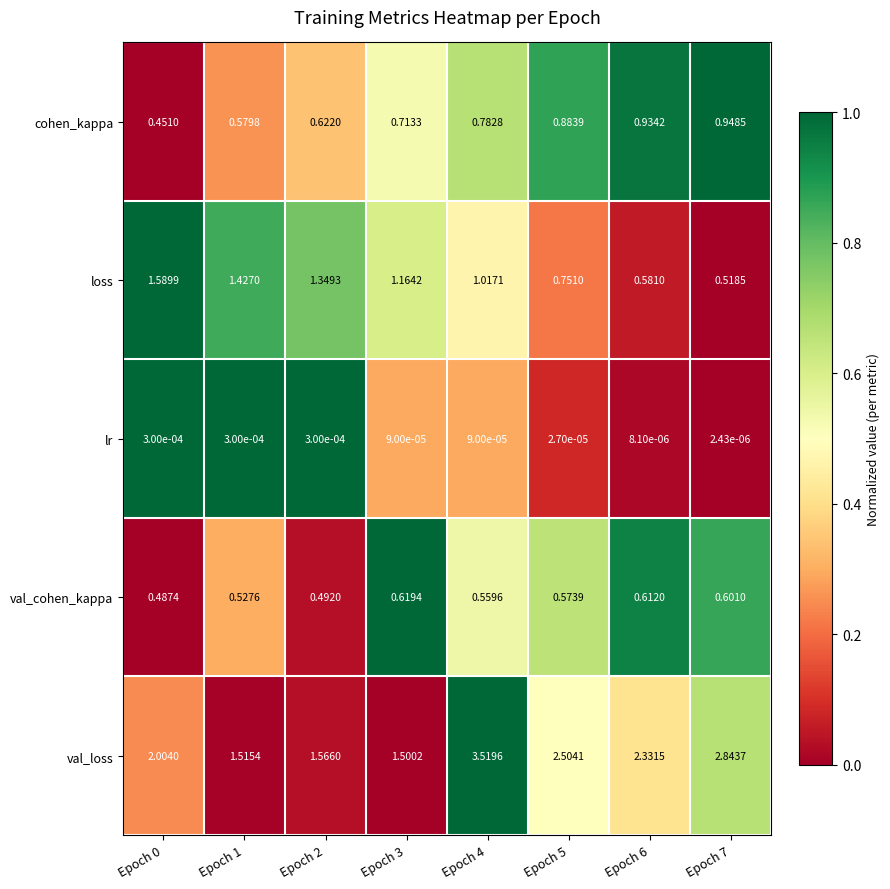

At how many categories does at least one series exceed 0?

8